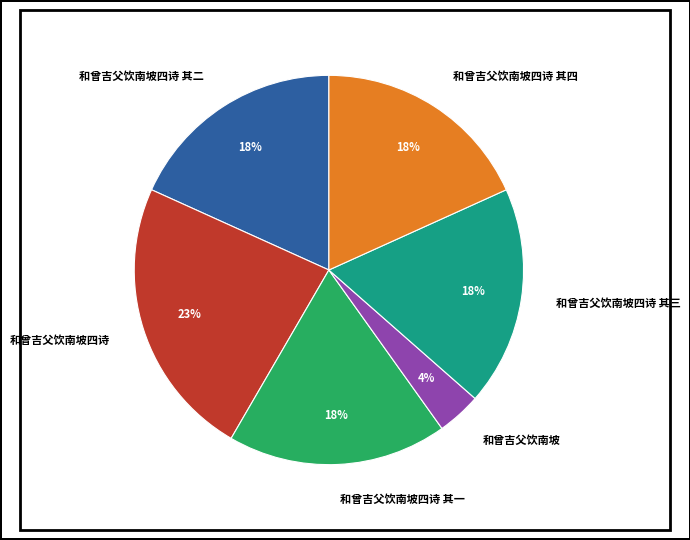

True or false: 和曾吉父饮南坡四诗 其四 accounts for 18% of the total.

True